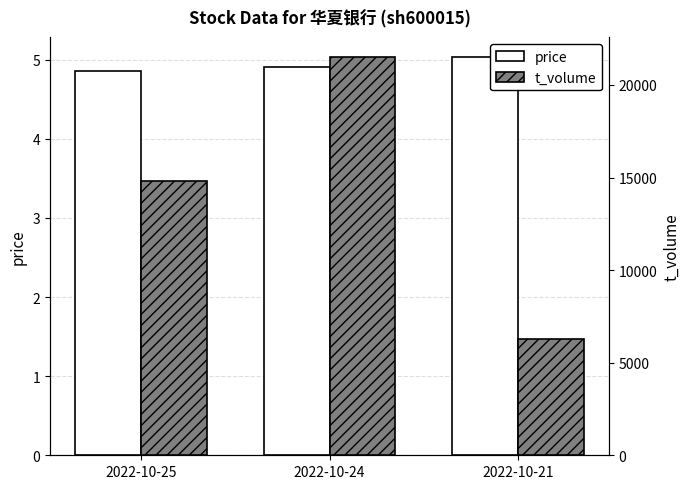

Rank the categories by price value from lowest to highest.

2022-10-25, 2022-10-24, 2022-10-21